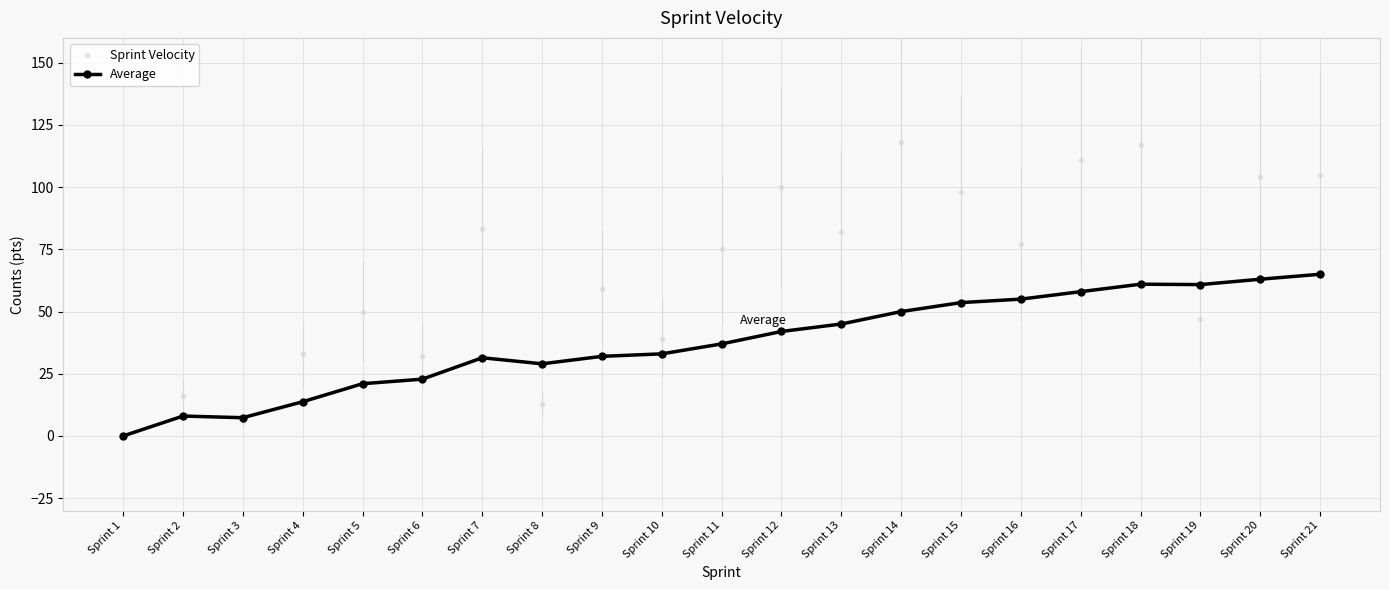

The Sprint Velocity series shows 26.4 at Sprint 5. True or false?

False